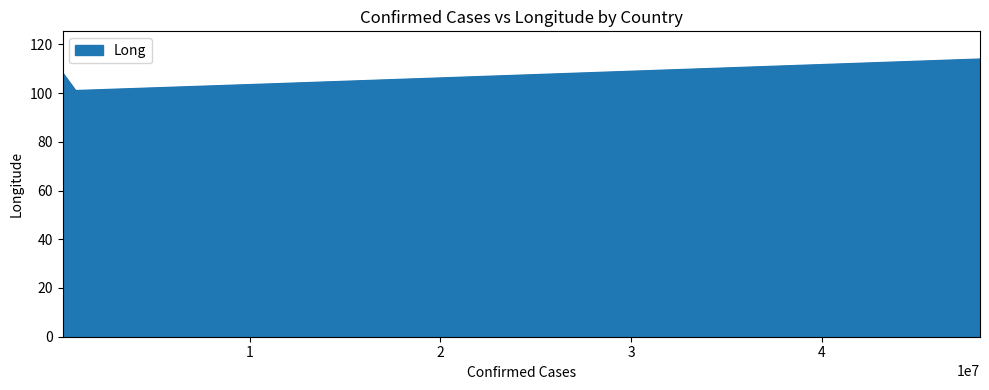

What is the smallest value displayed?

101.0